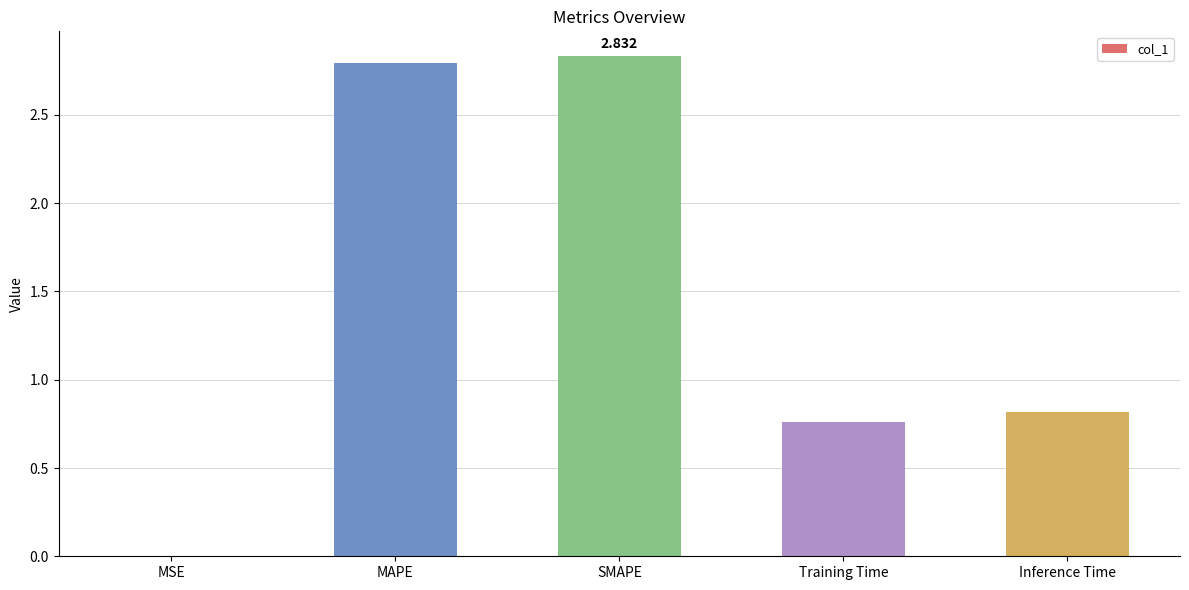

Between Inference Time and SMAPE, which is larger?

SMAPE